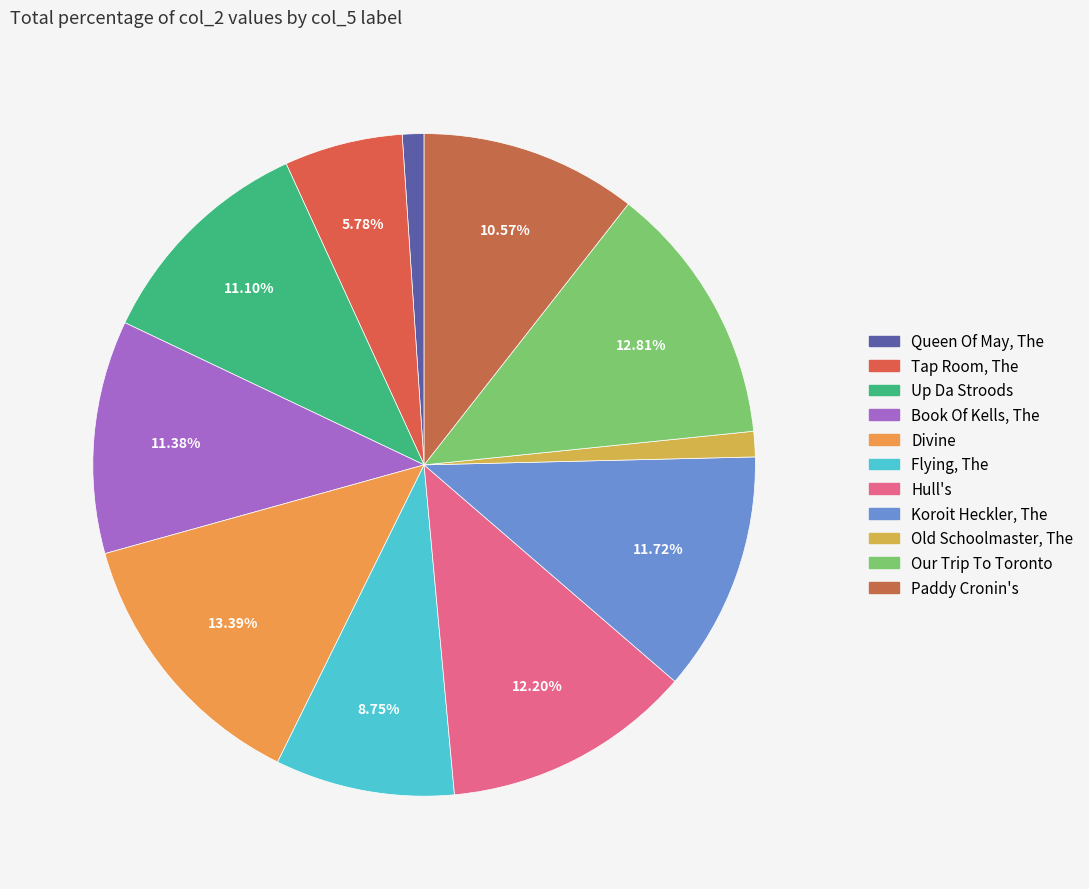

How many slices are in this pie chart?

11